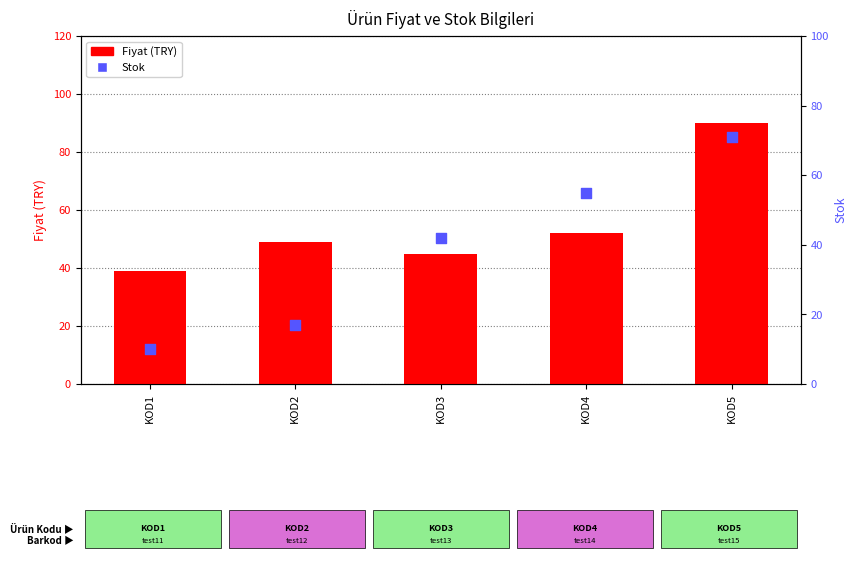

Which series reaches the maximum Y coordinate?

Fiyat